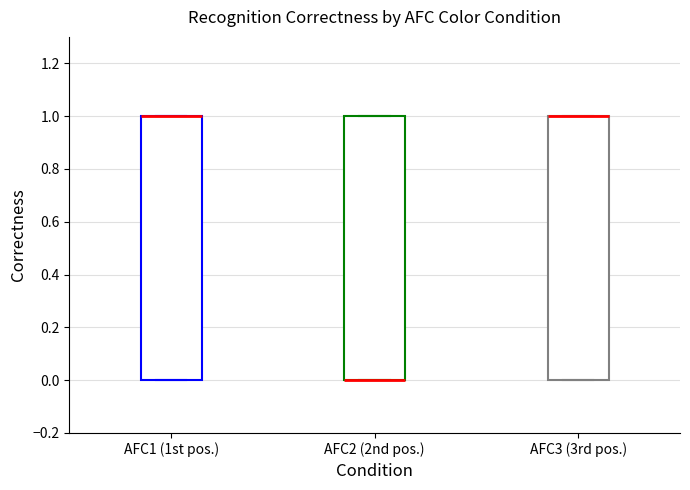

Reading left to right, transcribe this box plot: for each box, give where its median line is, the range the box spans, and where its two whiskers end, as read against the y-axis. The values are not printed on the chart, so give them approximately, as read against the axis.

AFC1 (1st pos.): median 1 (drawn on the box's upper edge), box 0 to 1, whiskers 0 to 1
AFC2 (2nd pos.): median 0 (drawn on the box's lower edge), box 0 to 1, whiskers 0 to 1
AFC3 (3rd pos.): median 1 (drawn on the box's upper edge), box 0 to 1, whiskers 0 to 1